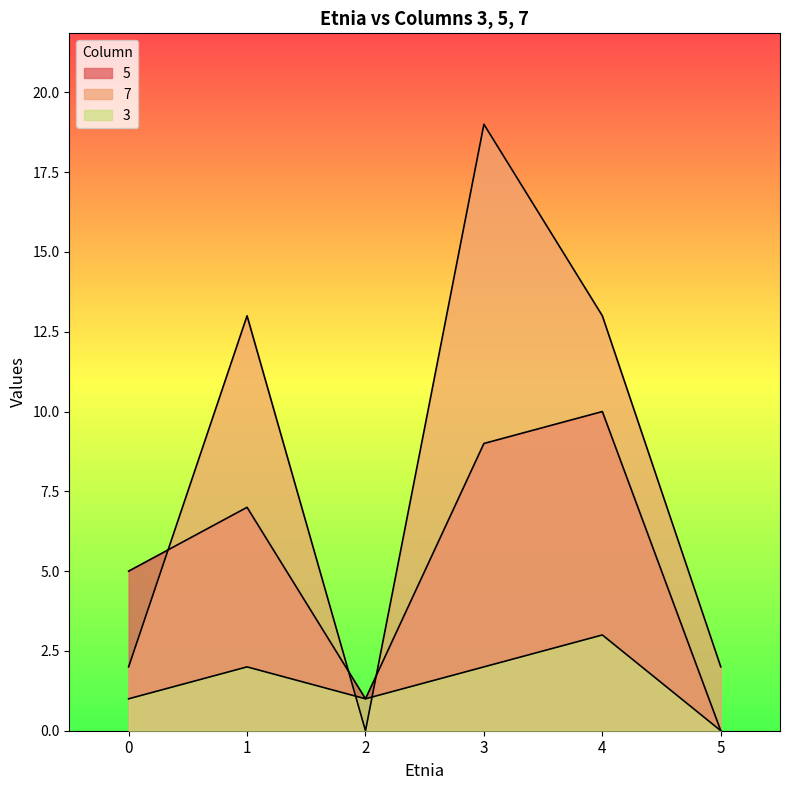

What are all the series names shown in the legend?

5, 7, 3